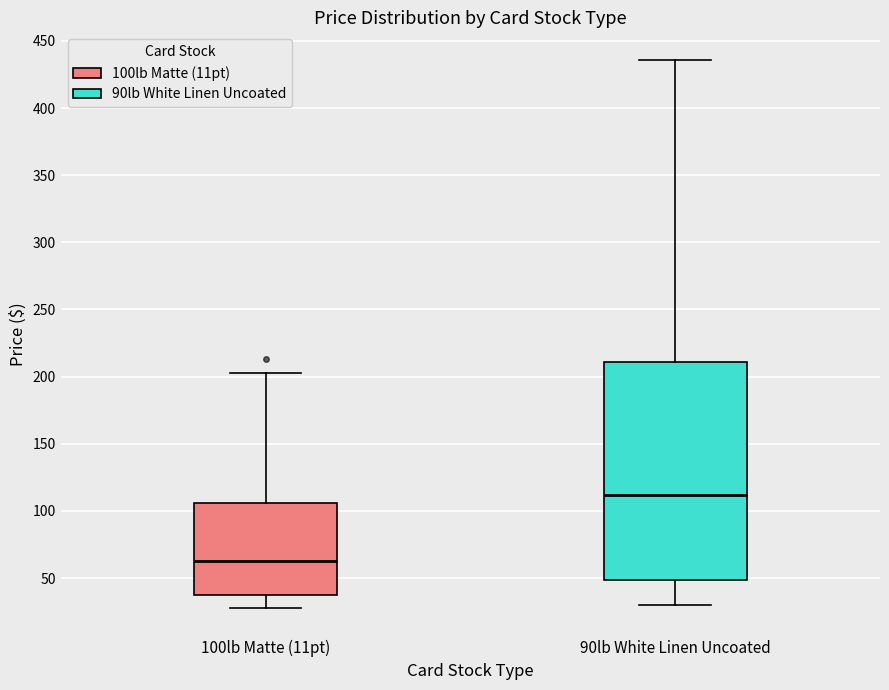

Which box's median line is the highest?

90lb White Linen Uncoated